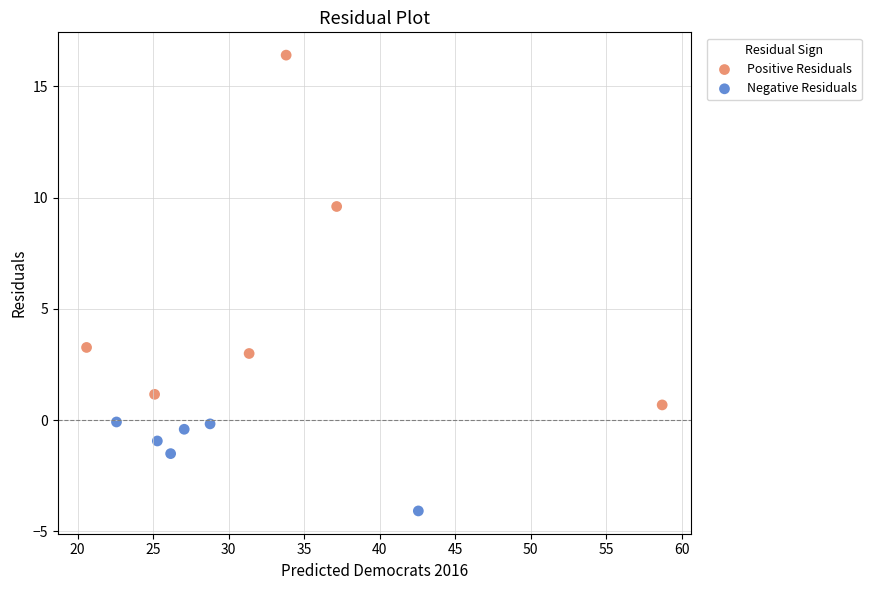

Which series reaches the minimum Y coordinate?

Negative Residuals